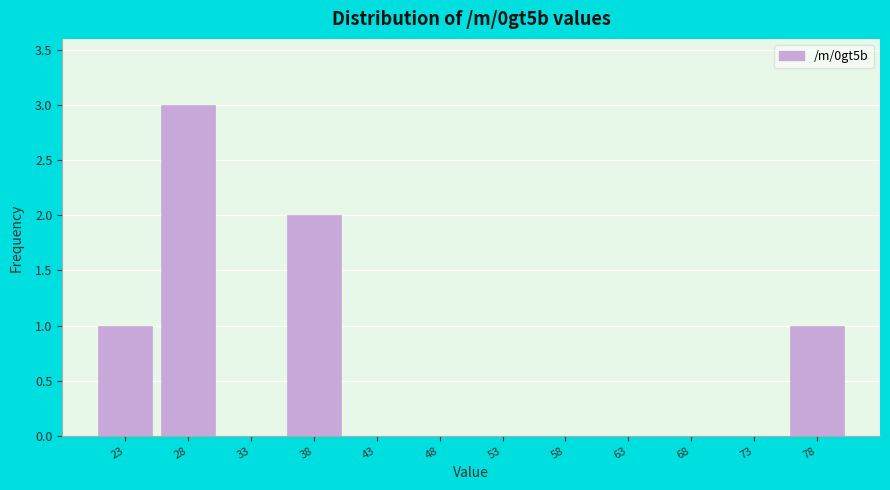

Reading right to left, list all the values displayed in this chart.

78=1	73=0	68=0	63=0	58=0	53=0	48=0	43=0	38=2	33=0	28=3	23=1